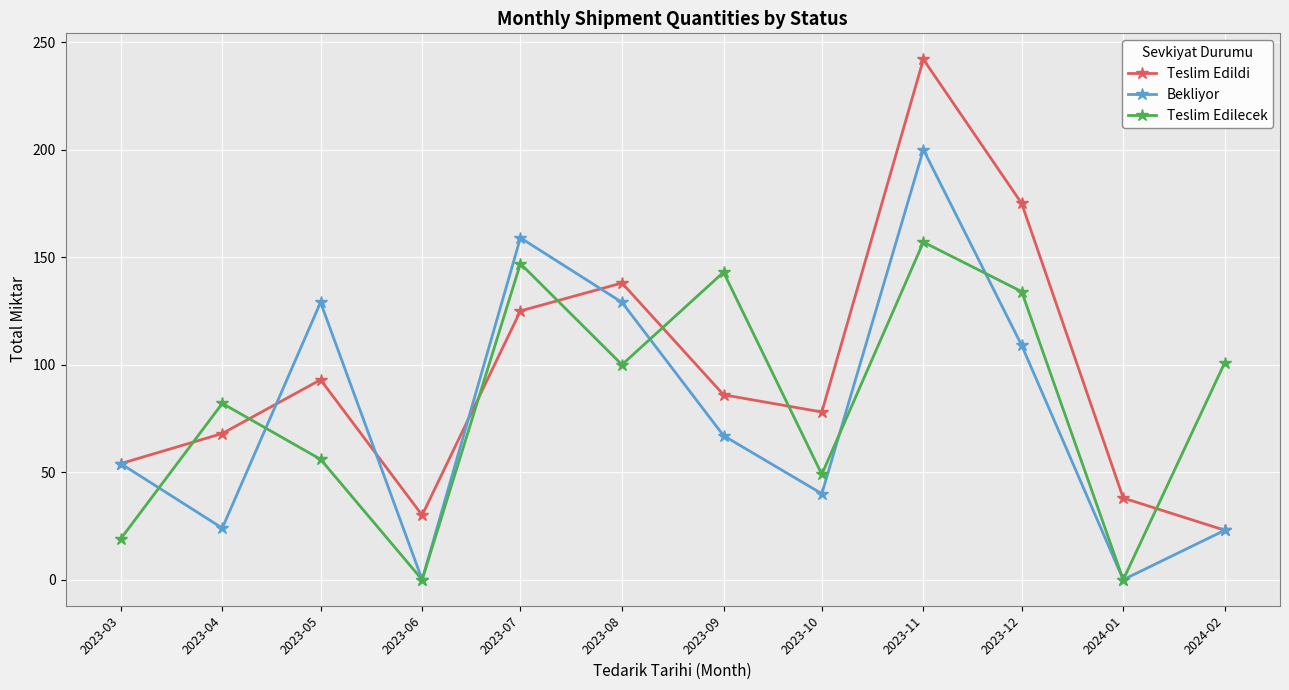

The Teslim Edildi series shows 49 at 2023-12. True or false?

False